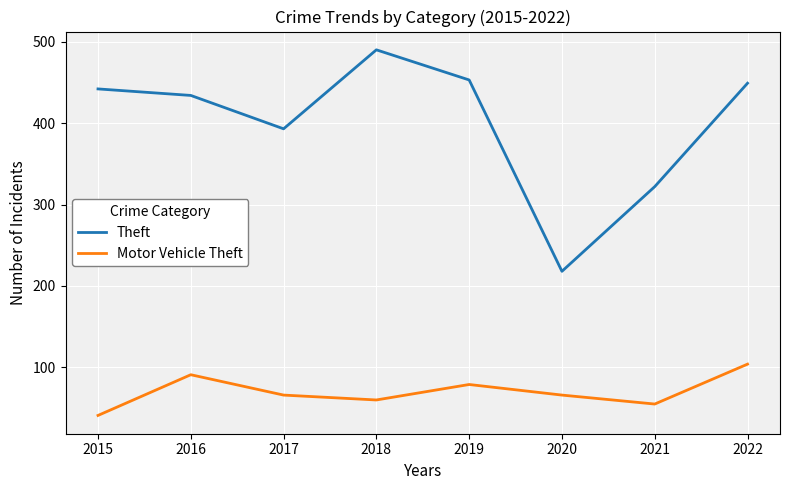

What are all the series names shown in the legend?

Theft, Motor Vehicle Theft